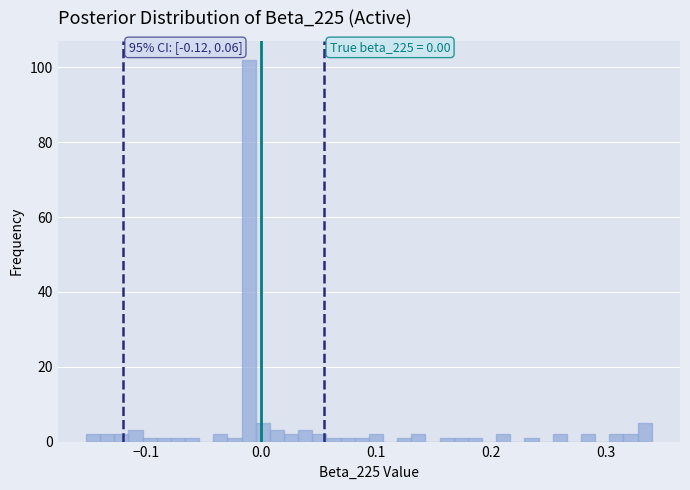

Read against the x-axis, roughly where is the centre of the tallest bar?

-0.01